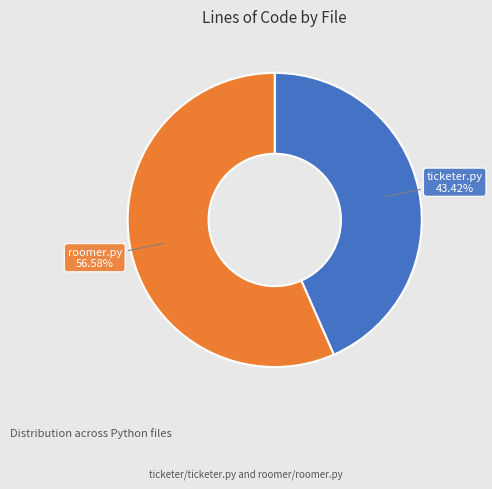

To the nearest percent, what portion does roomer.py represent?

57%